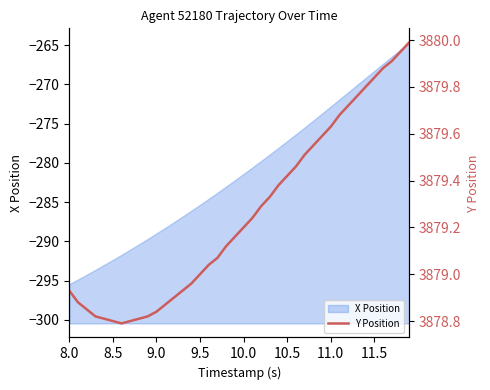

What is the difference between the second highest and minimum values?

1.2